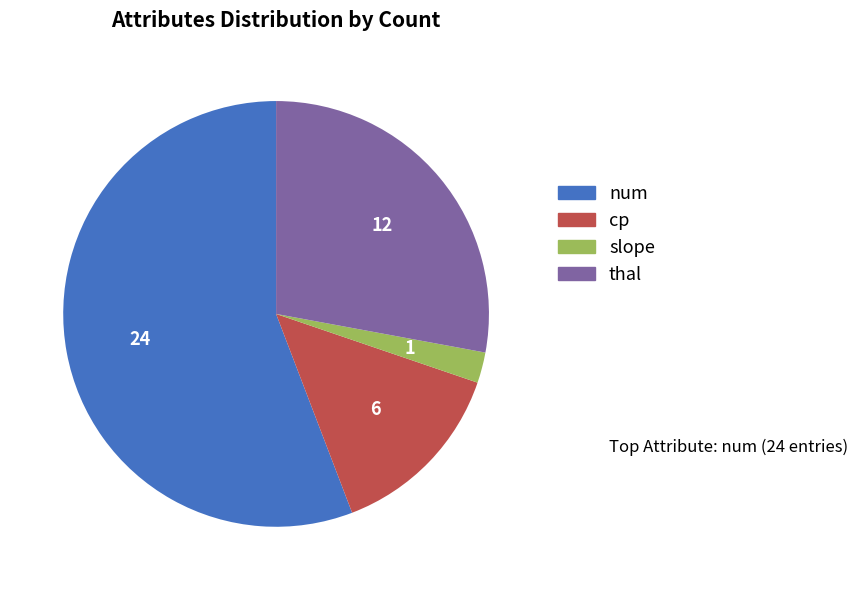

Do thal and slope together represent more than half of the pie?

No